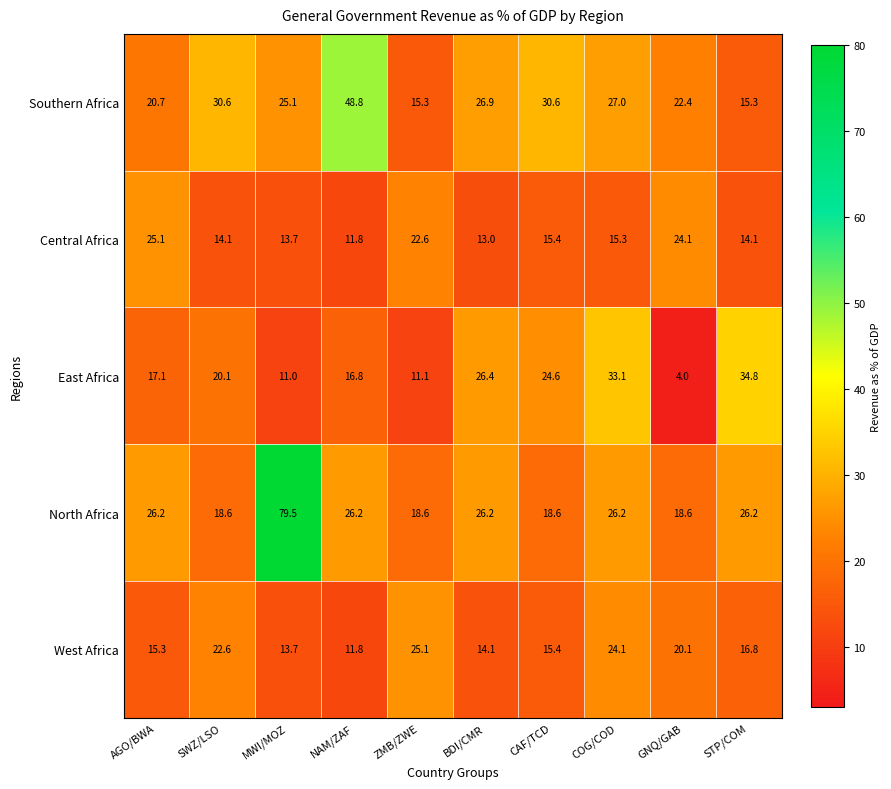

The value of Southern Africa at NAM/ZAF is 81.1. True or false?

False